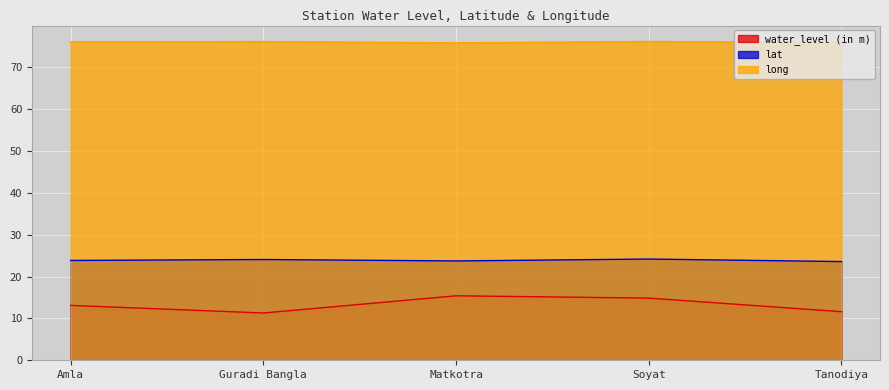

In long, how many points are higher than both neighbors (excluding endpoints)?

2